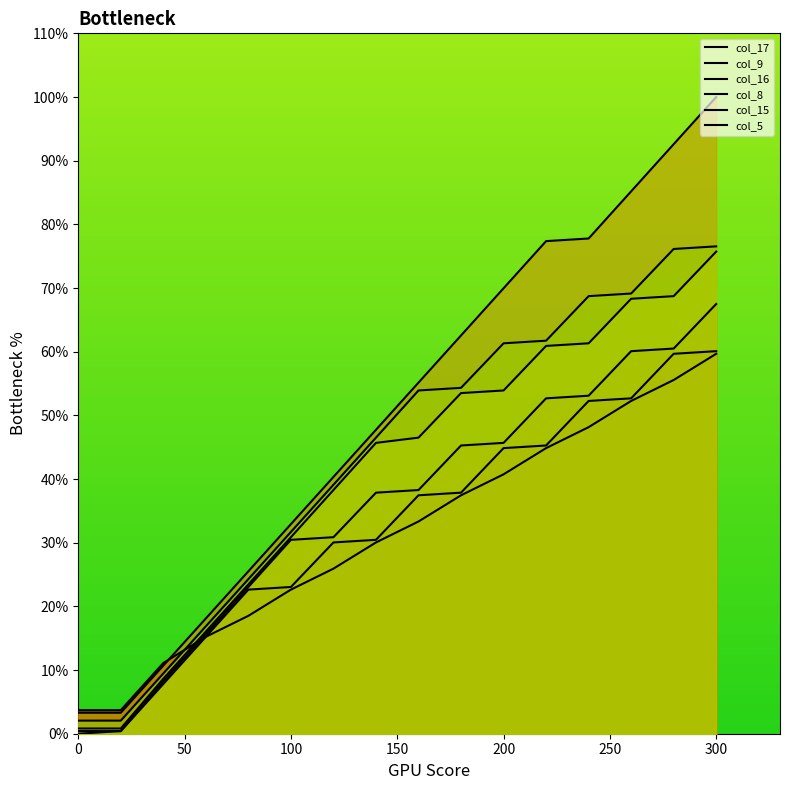

The col_15 series shows 40.8 at 100. True or false?

False